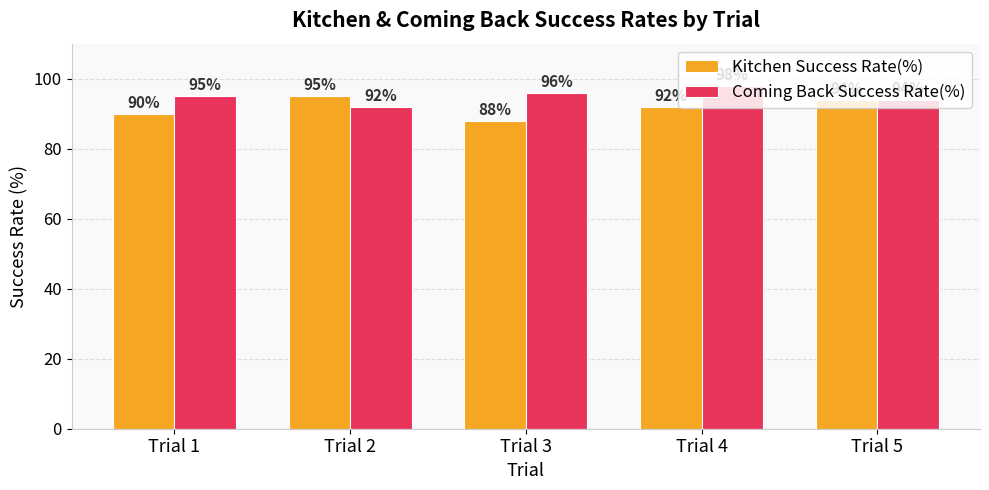

Is the value of Coming Back Success Rate(%) at Trial 2 greater than the value of Kitchen Success Rate(%) at Trial 1?

Yes